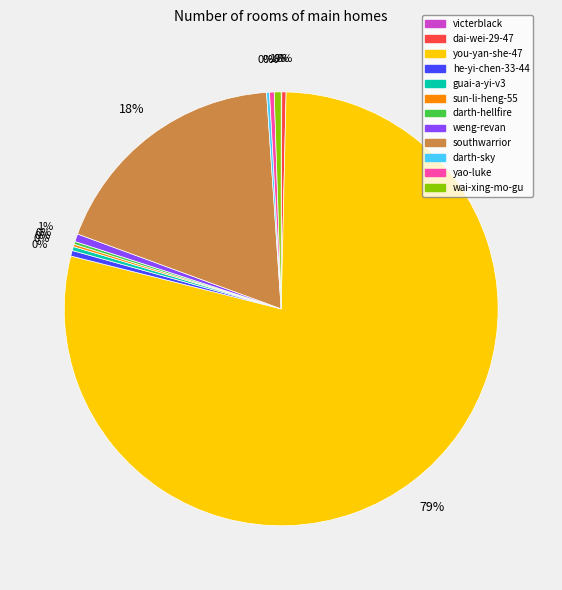

To the nearest percent, what percentage of the pie is wai-xing-mo-gu?

1%